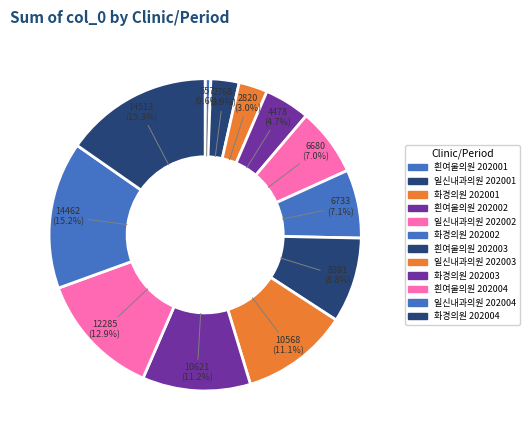

Count the number of slices in the pie.

12